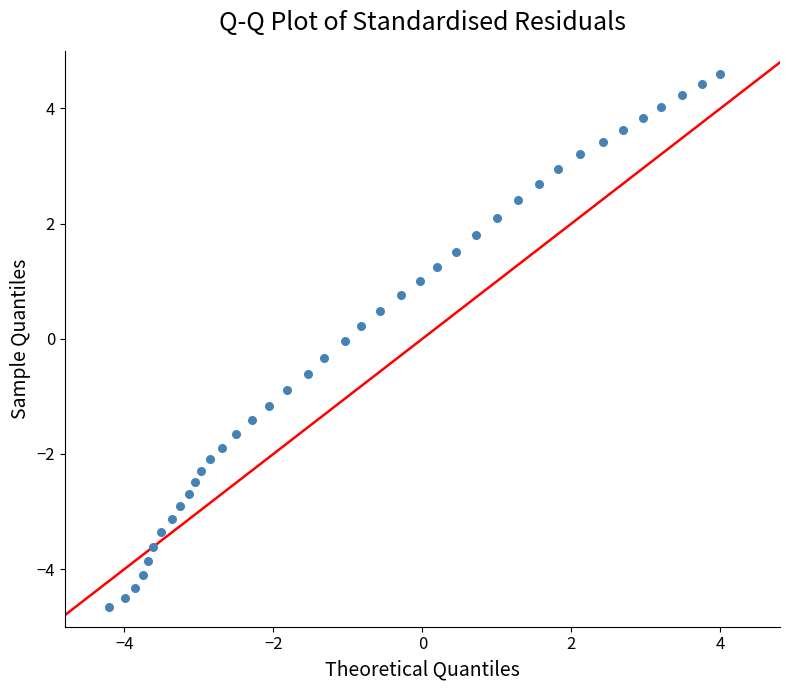

What is the range of X values (max minus min)?

8.2